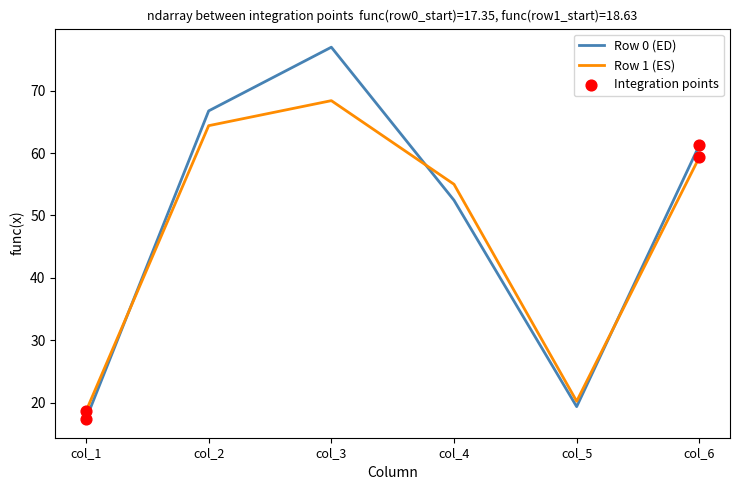

At how many categories does at least one series exceed 58?

3